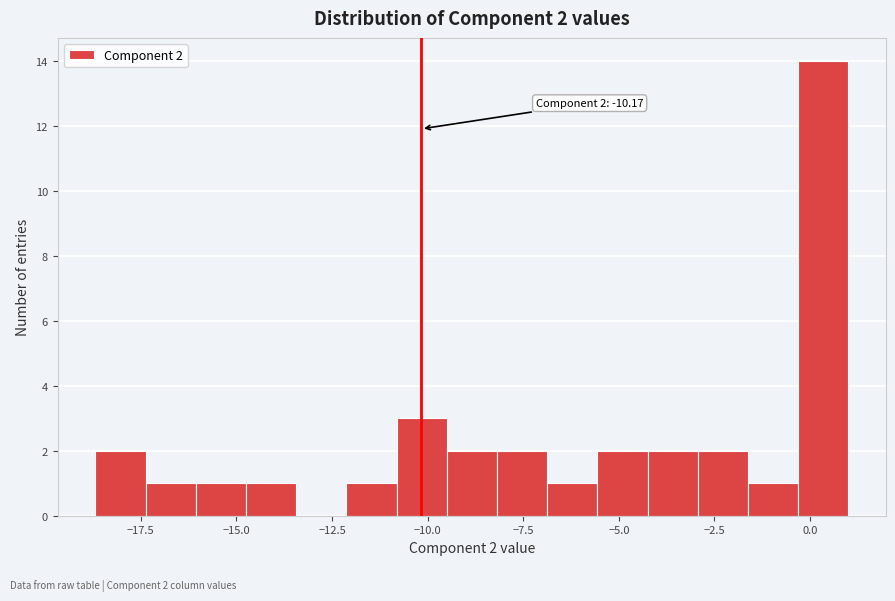

Around what value on the x-axis is the tallest bar? Give the approximate position of its centre, as read against the axis.

0.5